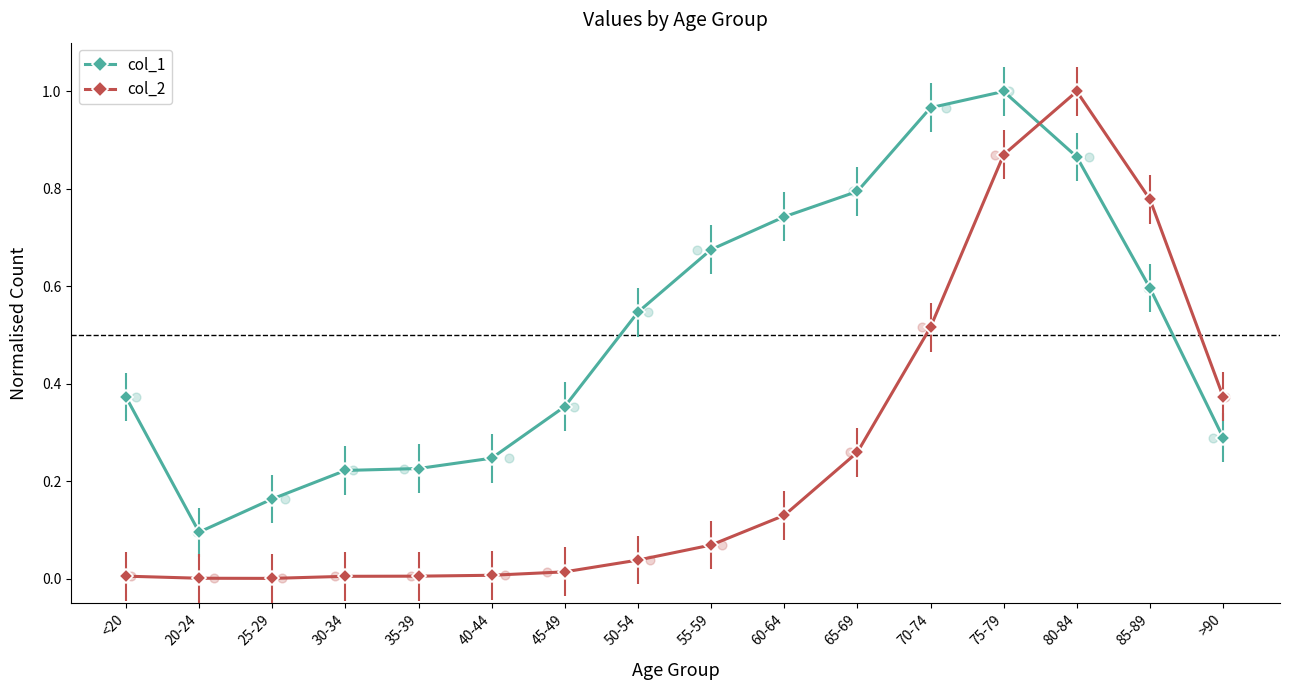

Is the value of col_1 at 20-24 greater than the value of col_2 at 25-29?

Yes